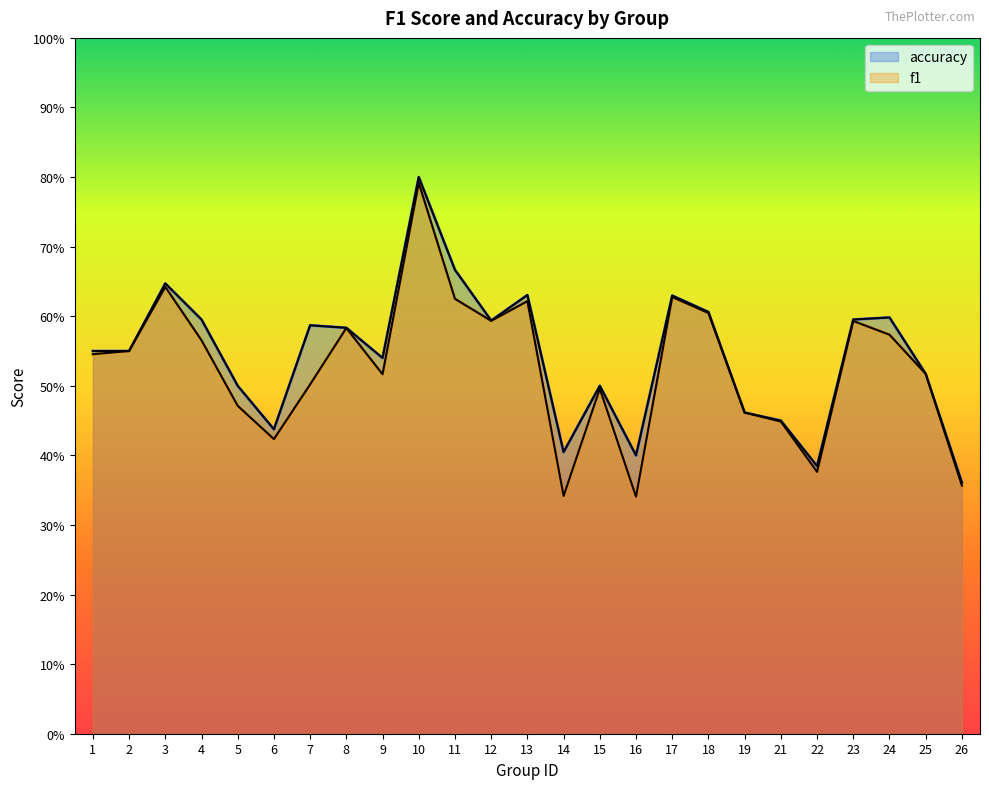

True or false: f1 has more than 1 interior local peaks.

True